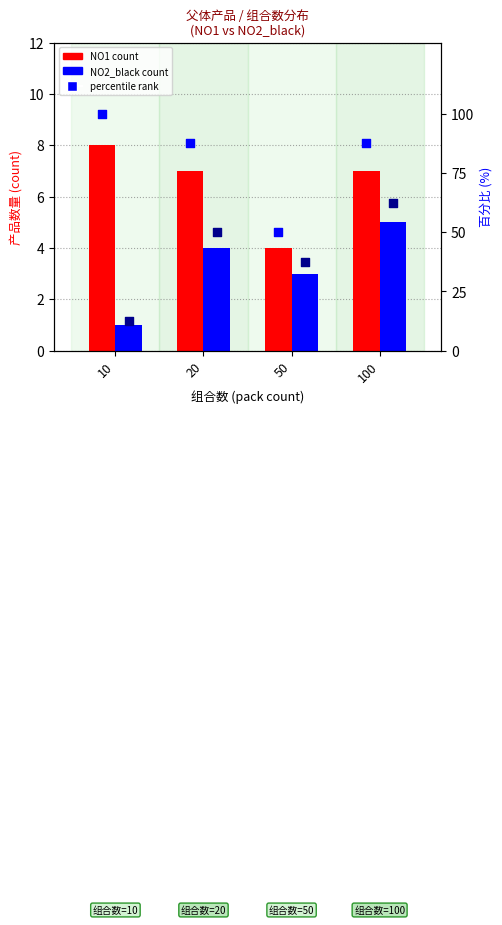

What is the total value across all series at 20?

148.5